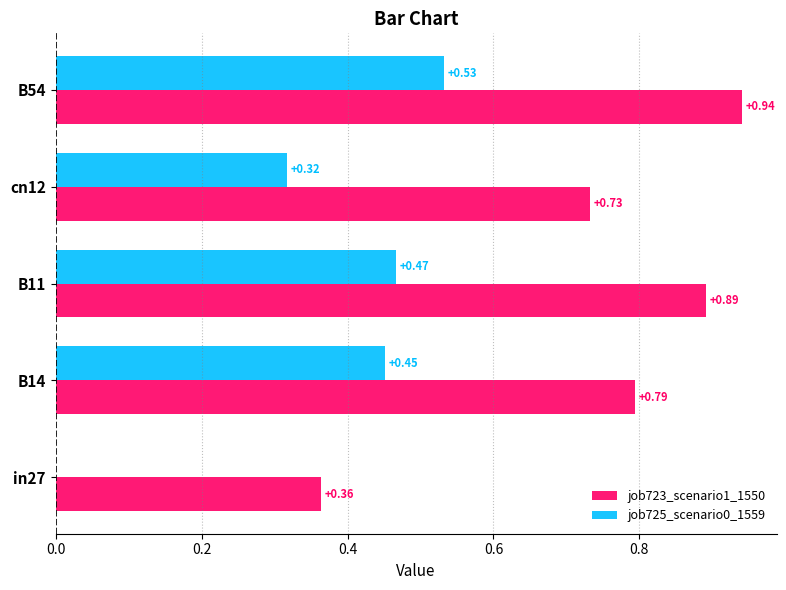

Which series changed the most between B11 and B54?

job725_scenario0_1559